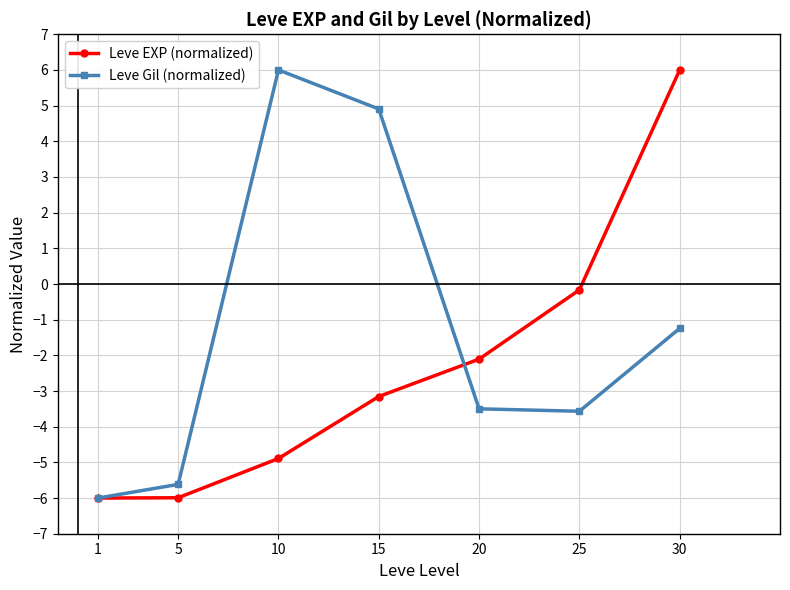

At how many categories does at least one series exceed 1?

3